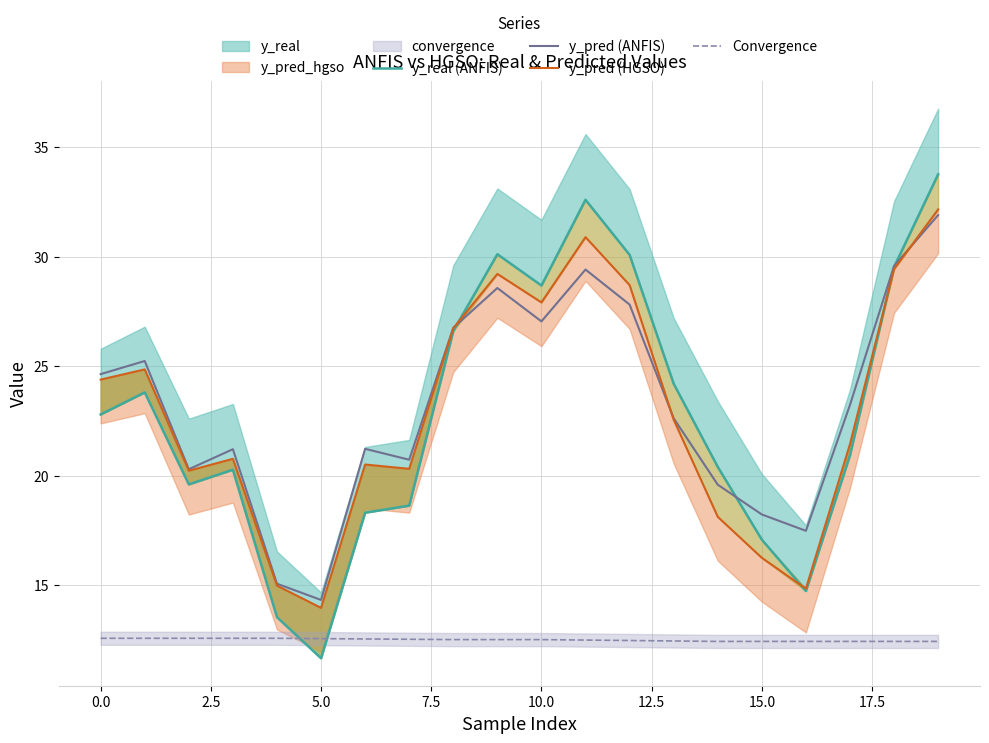

Does the chart display data point markers on the line(s)?

No